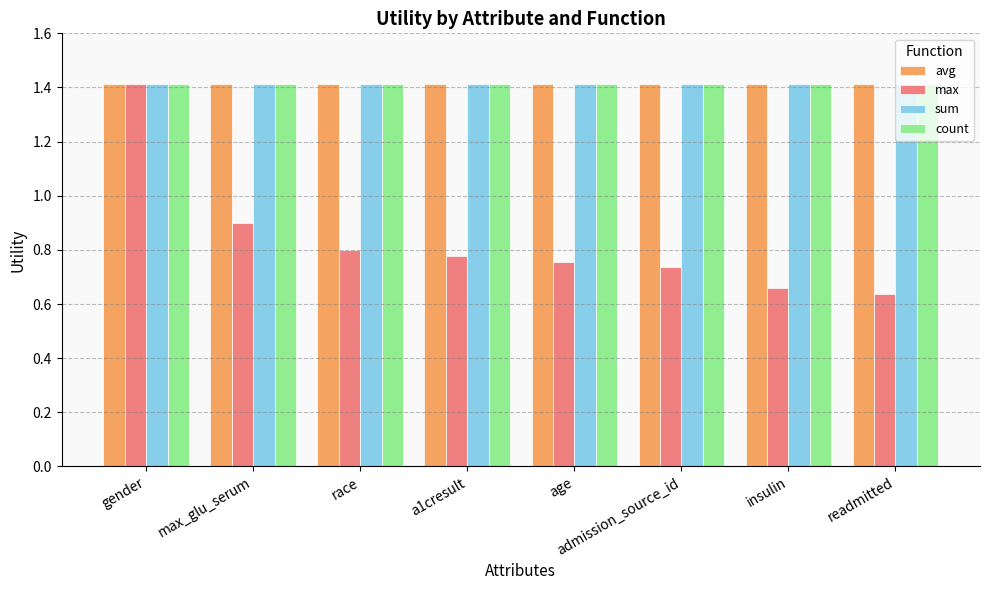

Where is max nearest to the value 1?

max_glu_serum